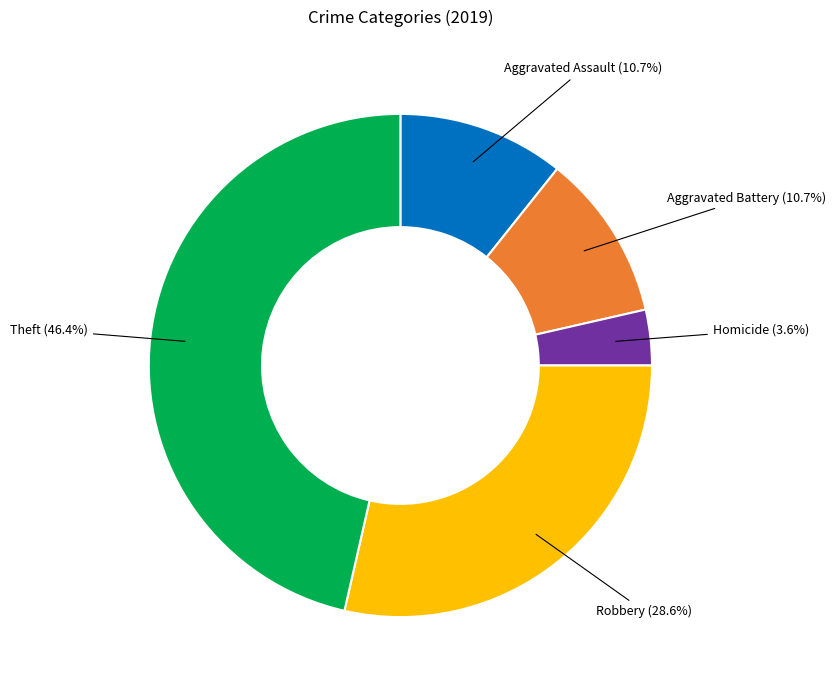

How many segments does this pie chart have?

5